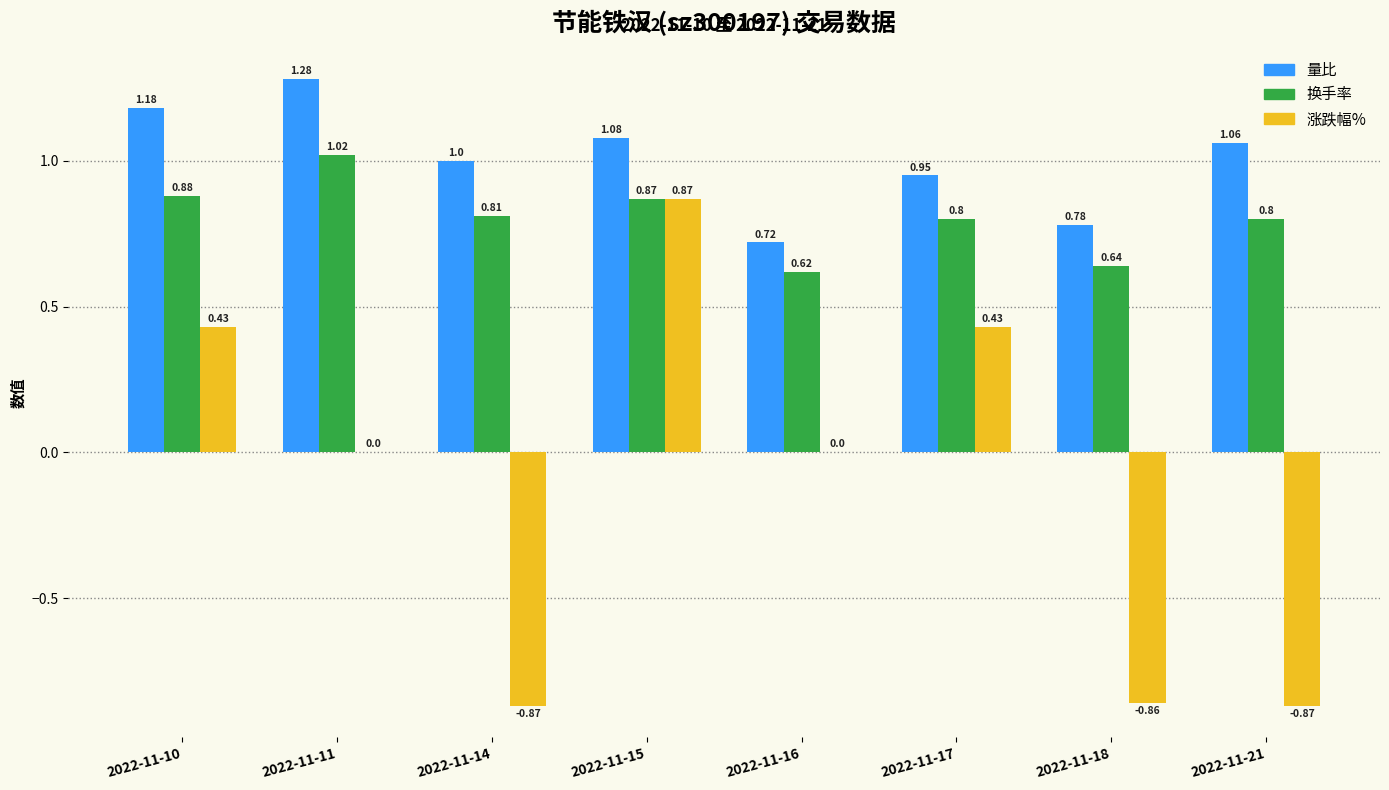

At which category does the chart reach its peak across all series?

2022-11-11